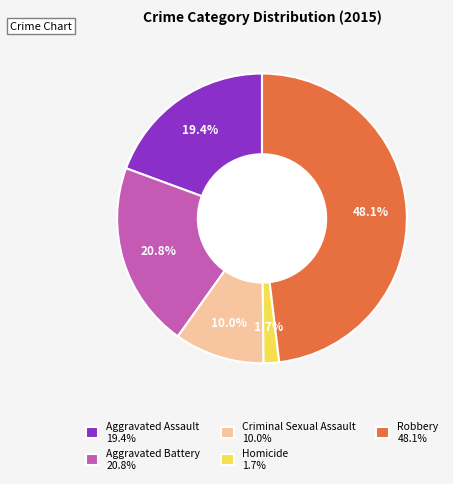

What percentage is NOT represented by Aggravated Battery?

79.2%